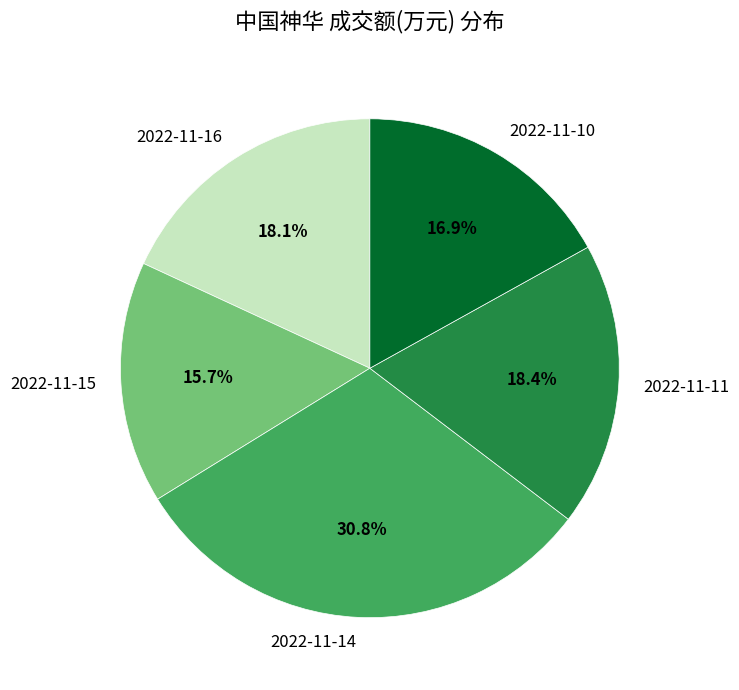

Is it true that 2022-11-16 is 18% of the pie?

True